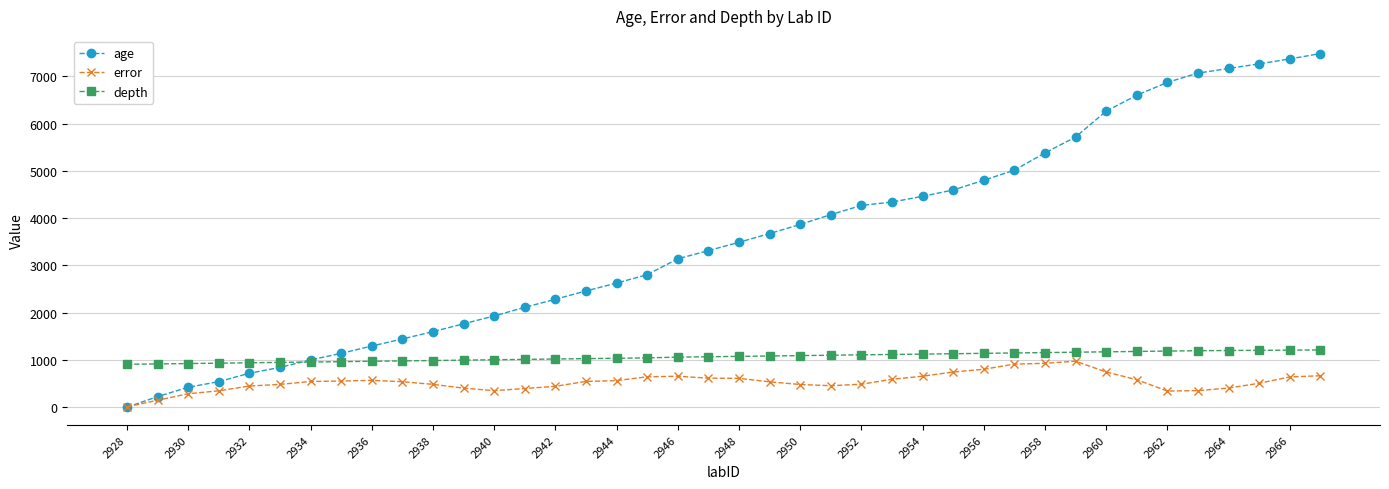

Which series has the widest spread of values?

age